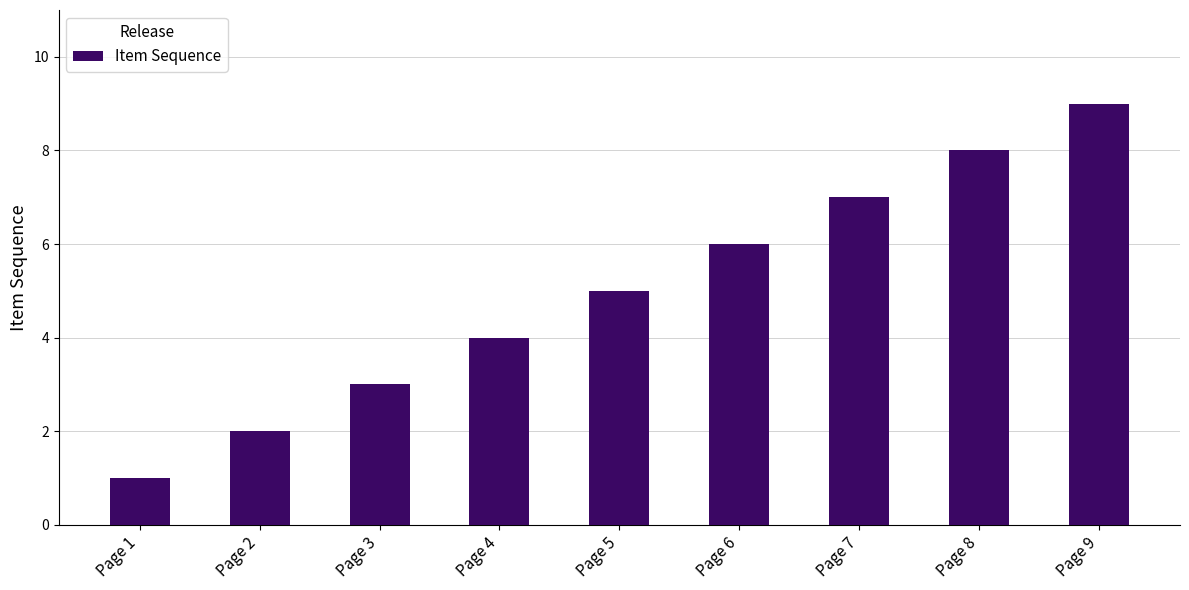

List the labels in order of value, smallest first.

Page 1, Page 2, Page 3, Page 4, Page 5, Page 6, Page 7, Page 8, Page 9